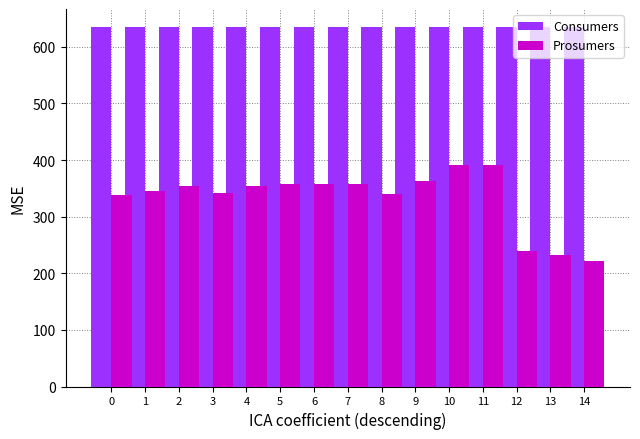

What is the minimum value for Consumers?

635